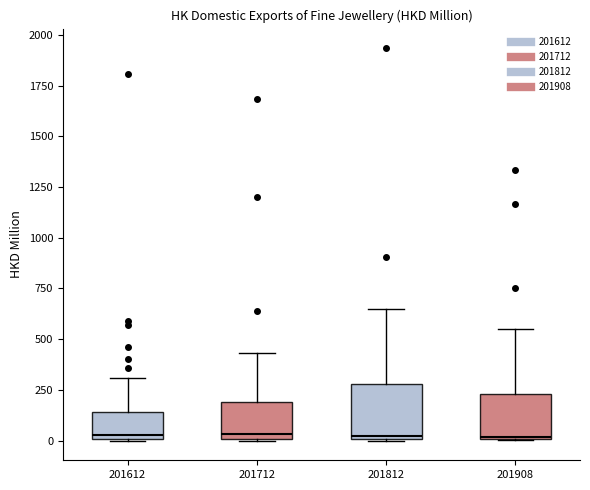

Where is the lower edge of the box at x = 201908 on the y-axis? The values are not printed on the chart, so give them approximately, as read against the axis.

0